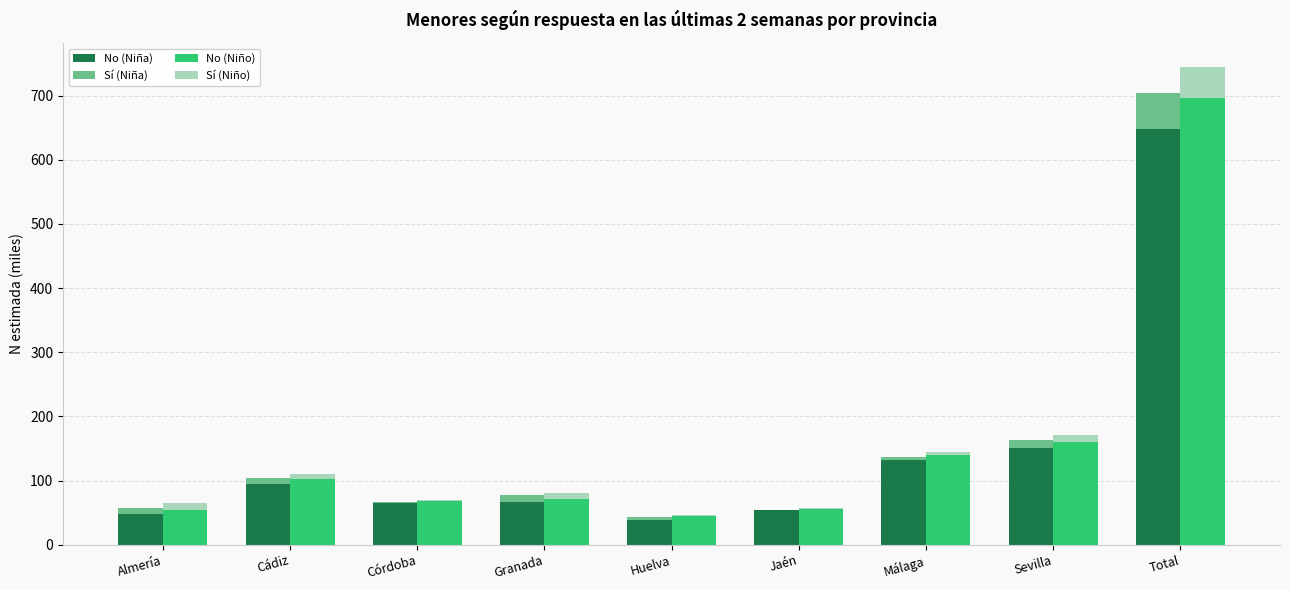

What is the approximate value of Sí (Niña) at Total?

55.7